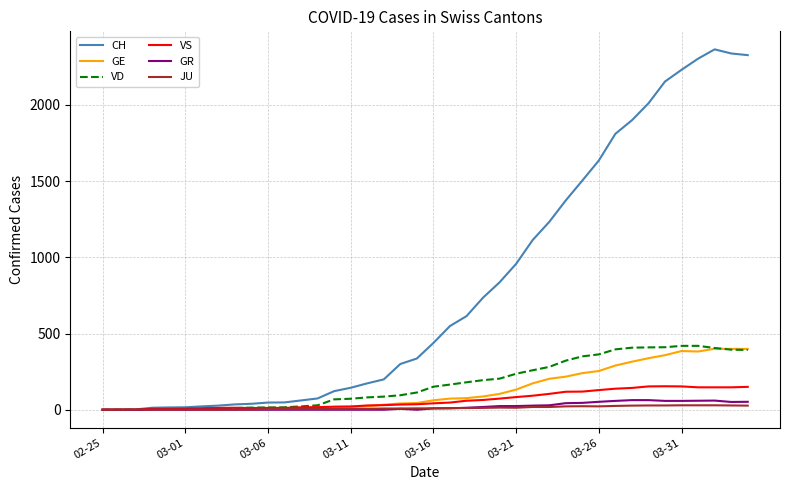

Which series has the largest total across all categories?

CH